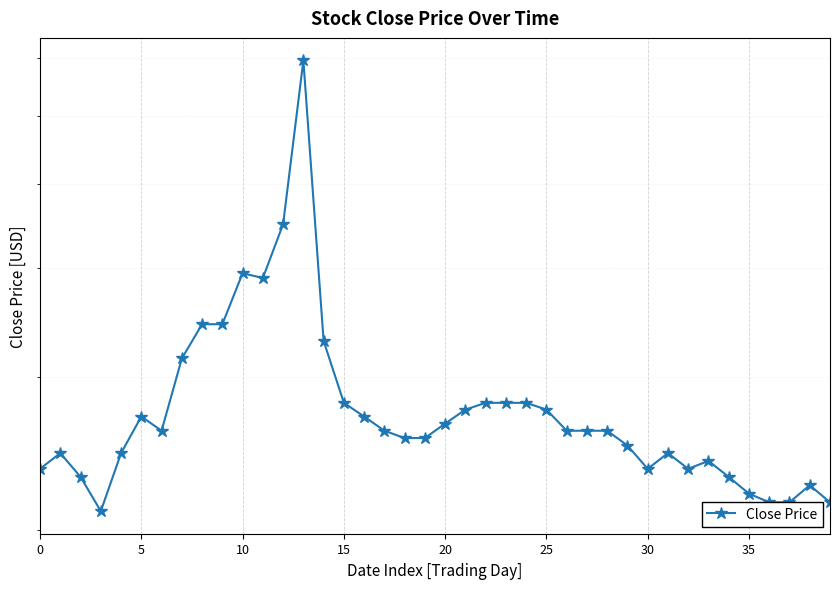

How many lines are shown in the chart?

1